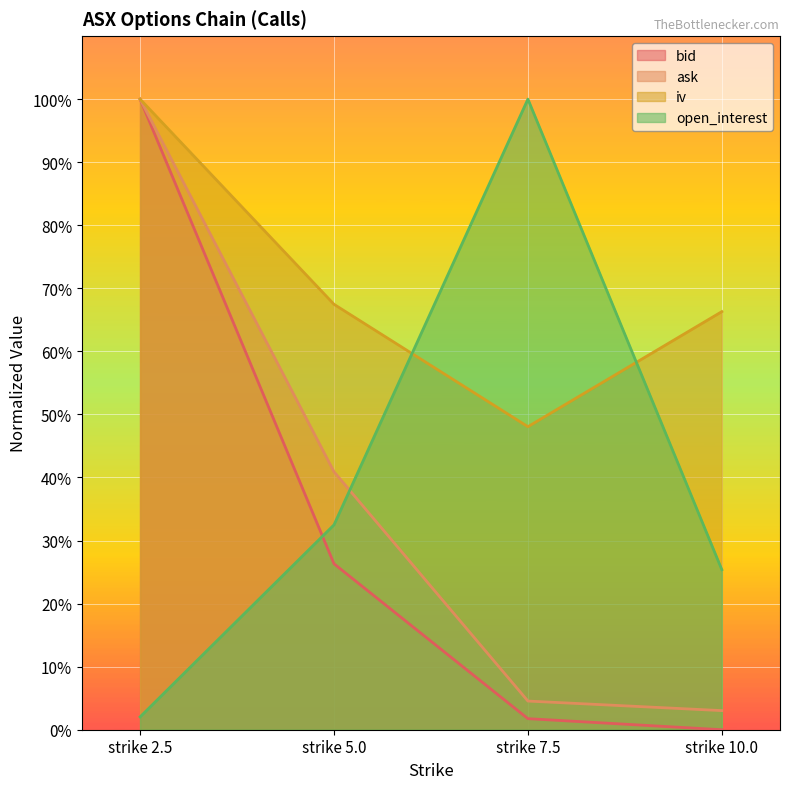

Rank the series by their maximum value, from highest to lowest.

bid, ask, iv, open_interest